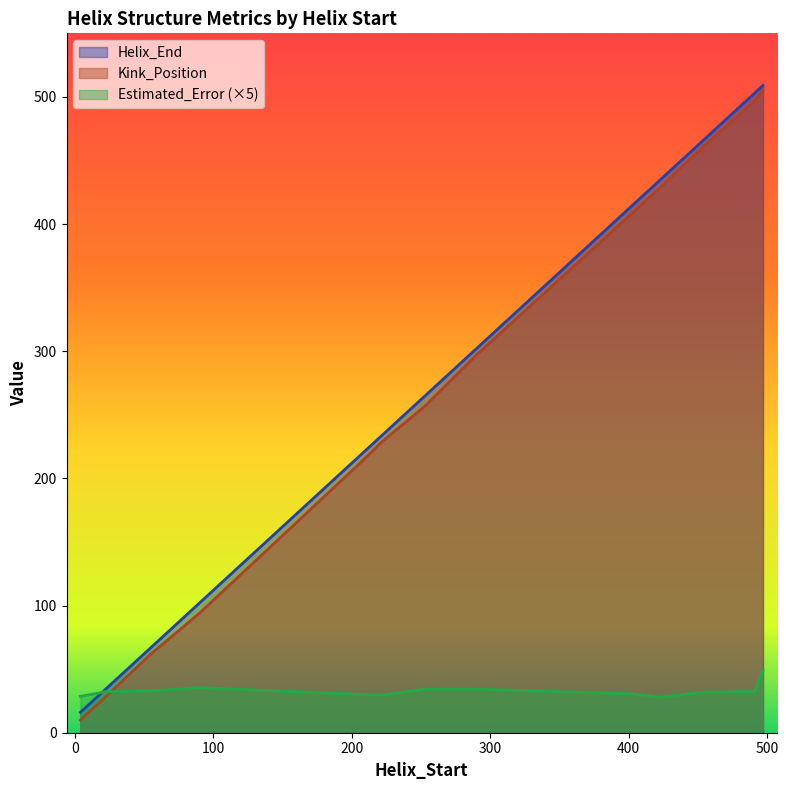

What is the difference between the maximum and minimum values in the Kink_Position series?

495.0